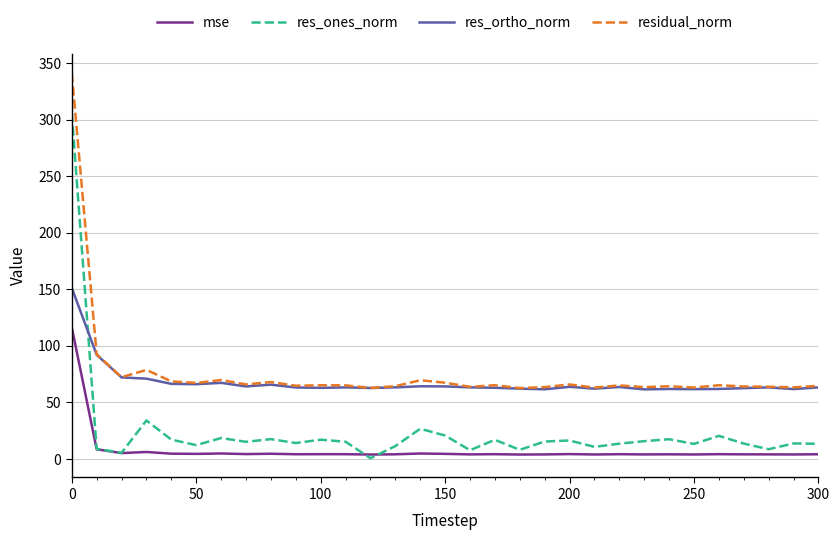

Which series has the largest total across all categories?

residual_norm